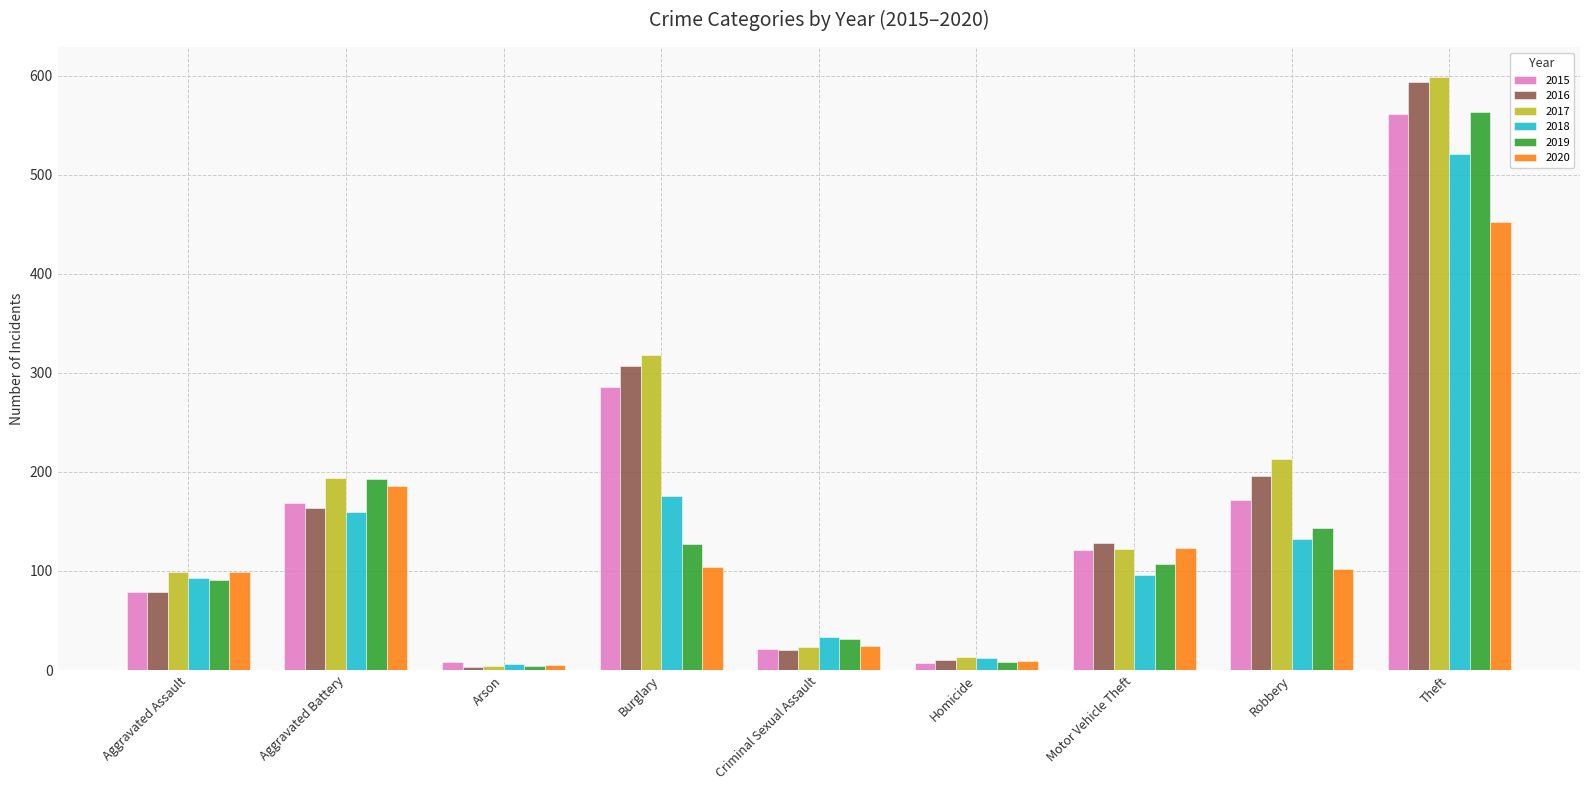

How many data points does each series have?

9